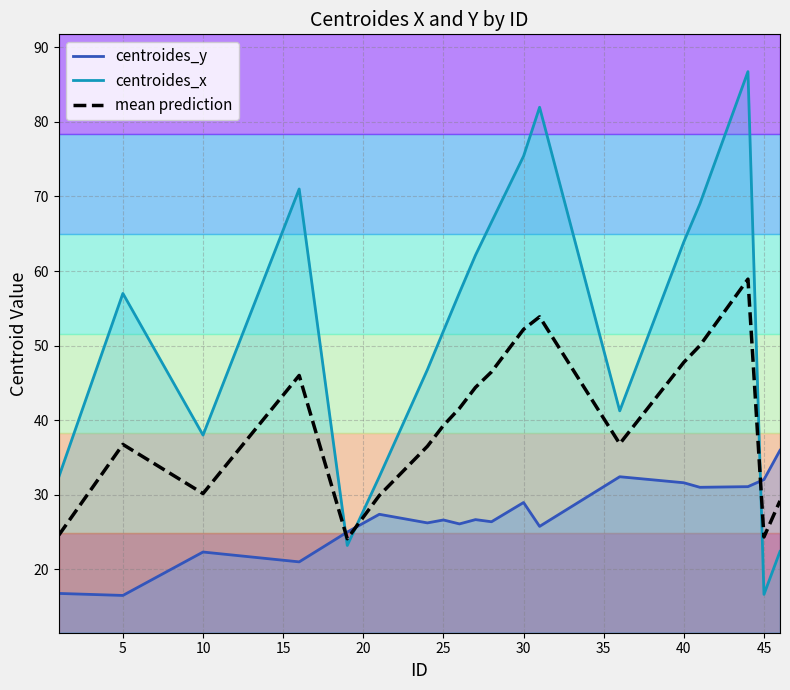

True or false: centroides_y line has more than 0 points higher than both neighbors.

True